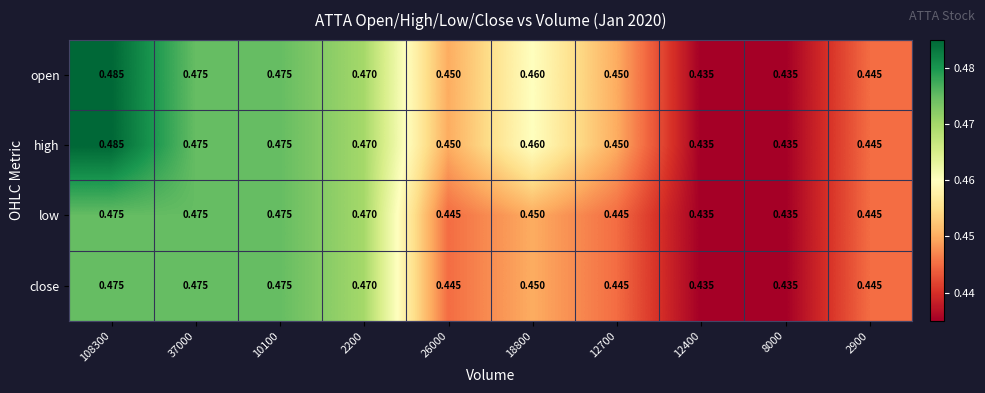

Is the value of high at 12400 greater than the value of open at 2200?

No